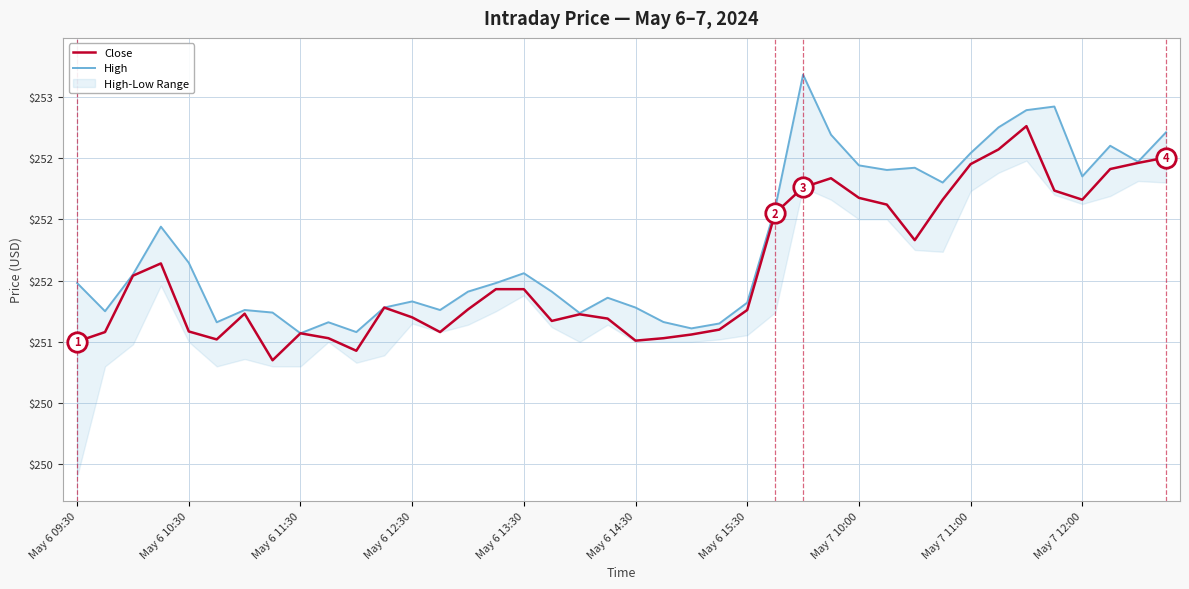

What is the difference between the Close values at 18 and 31?

0.9